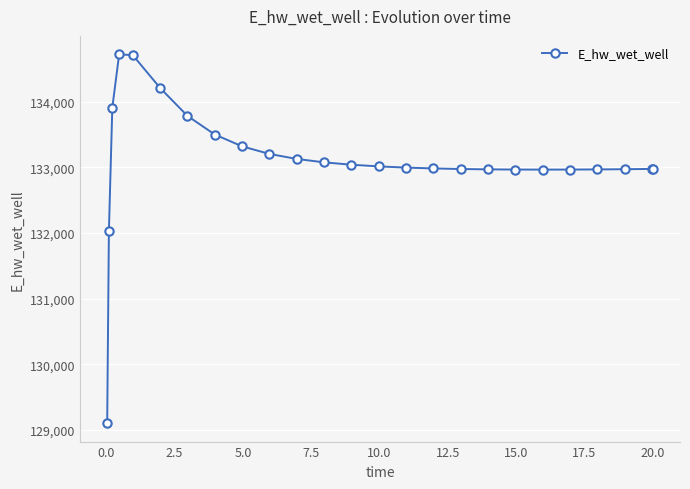

What is the greatest value displayed?

134718.6